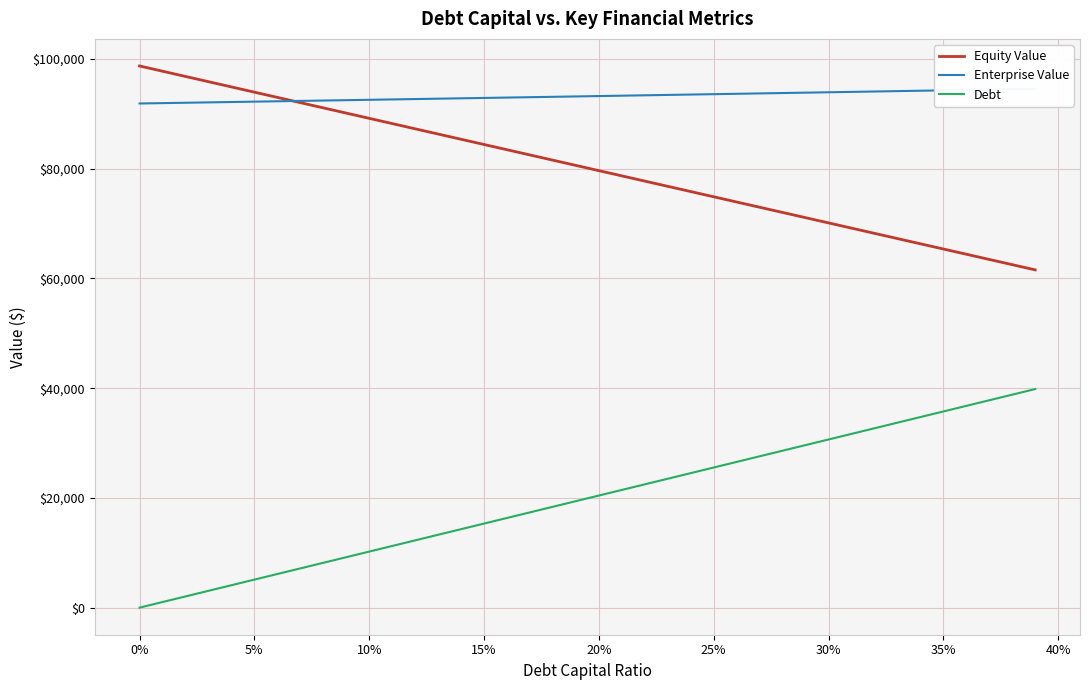

What value does the Equity Value series have at 15%?

84422.6